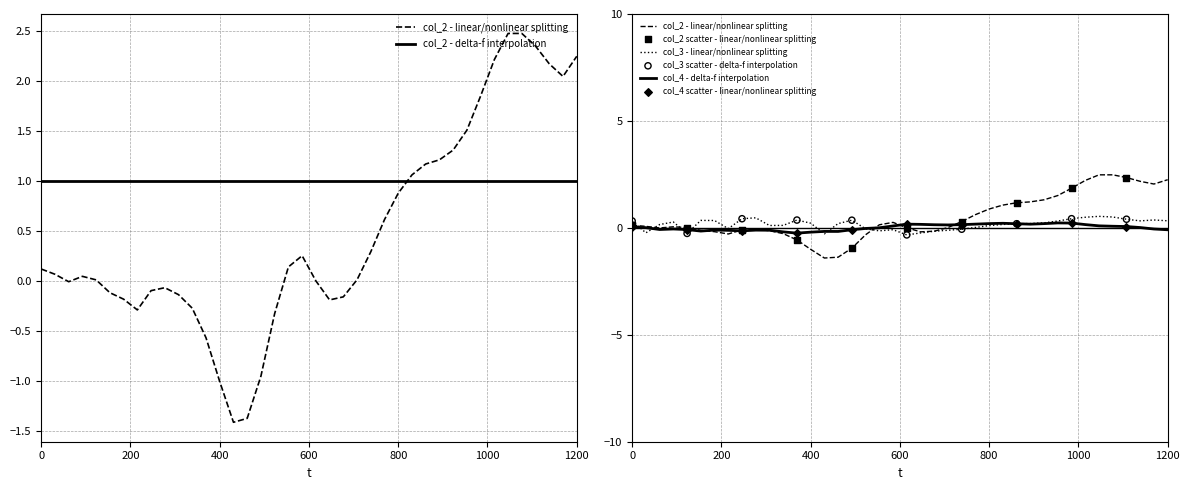

At how many categories does at least one series exceed 0?

37